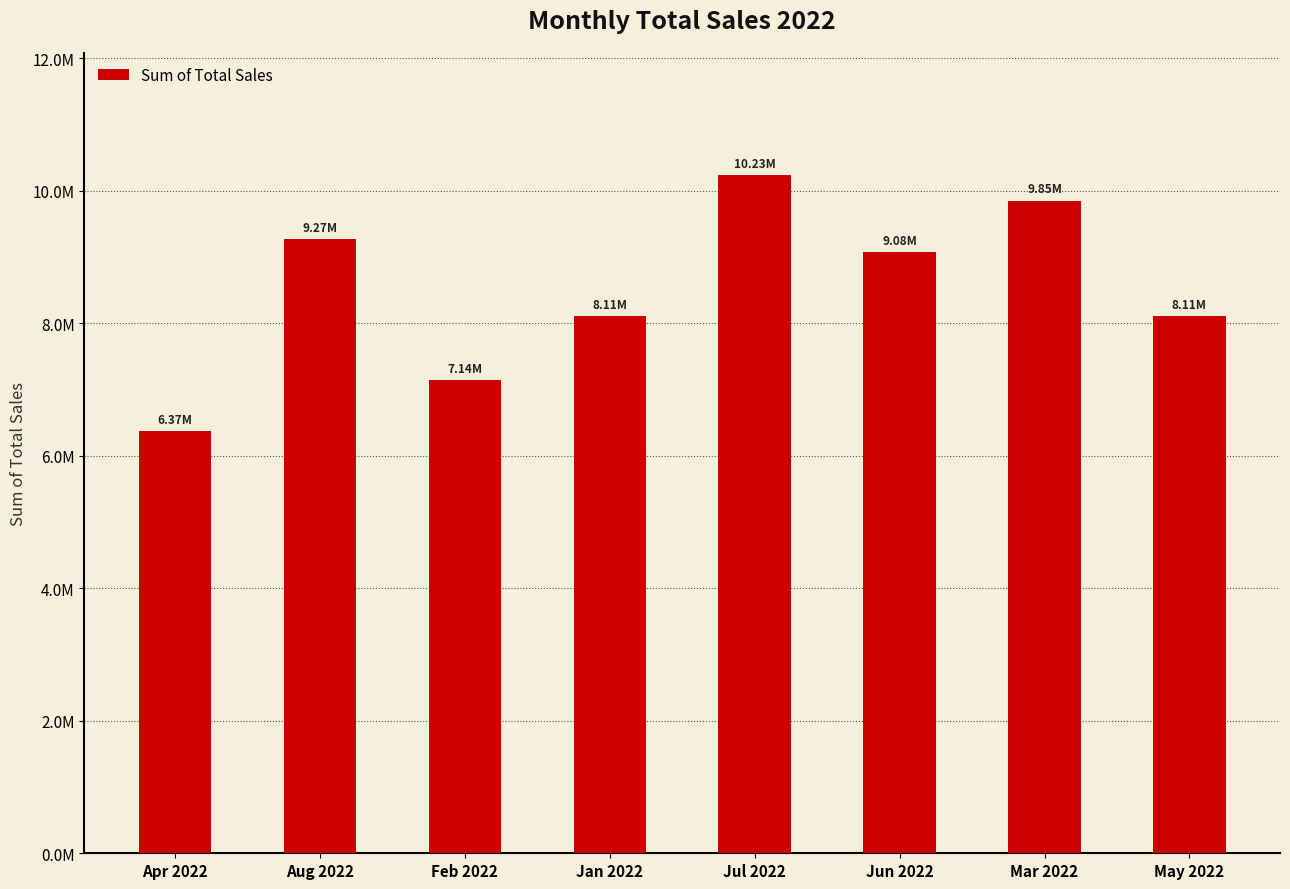

Reading left to right, extract all data points from this chart.

Apr 2022=6372401.3	Aug 2022=9268947.4	Feb 2022=7144813.6	Jan 2022=8110328.9	Jul 2022=10234462.7	Jun 2022=9075844.3	Mar 2022=9848256.6	May 2022=8110328.9